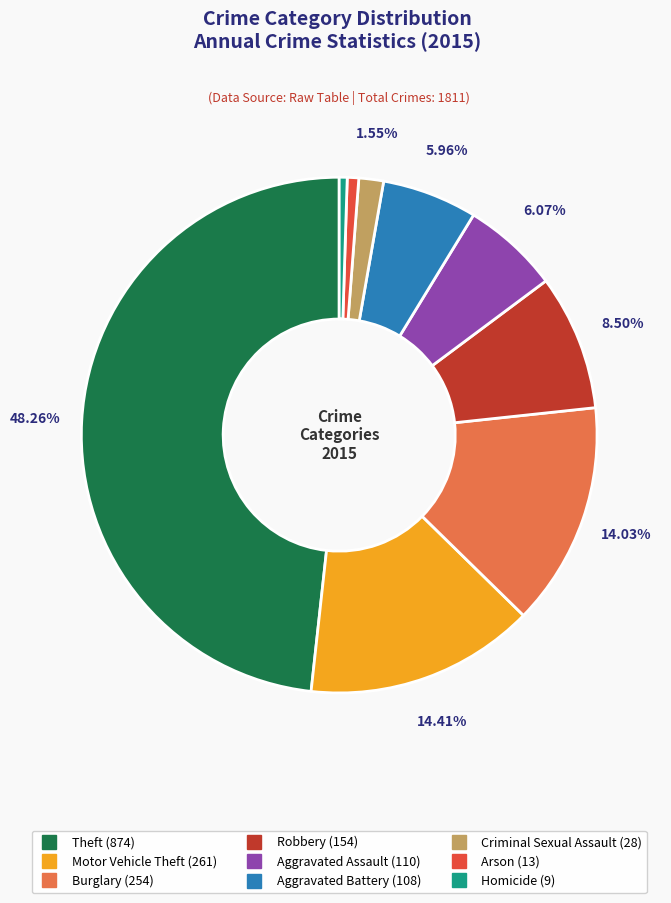

What portion of the pie excludes Criminal Sexual Assault?

98.5%